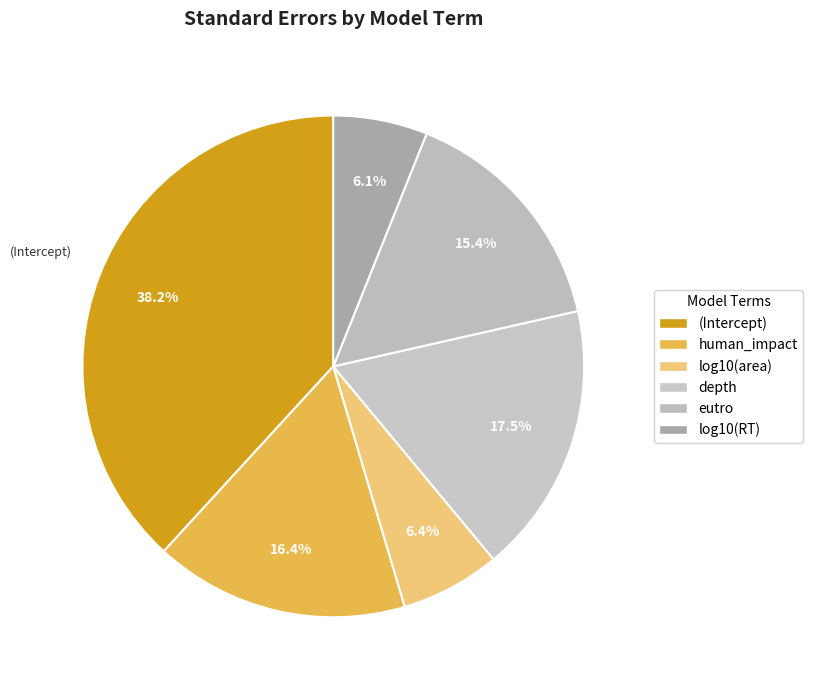

True or false: depth accounts for 8% of the total.

False